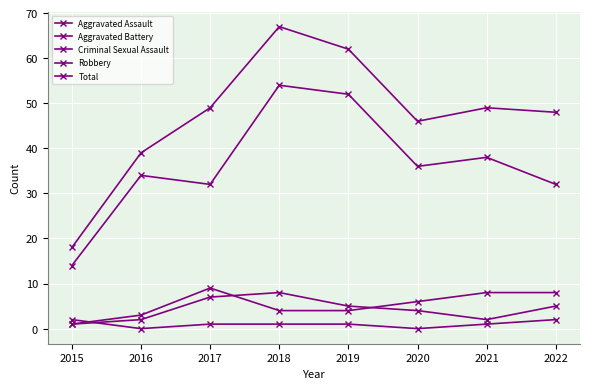

Does the chart have visible grid lines?

Yes